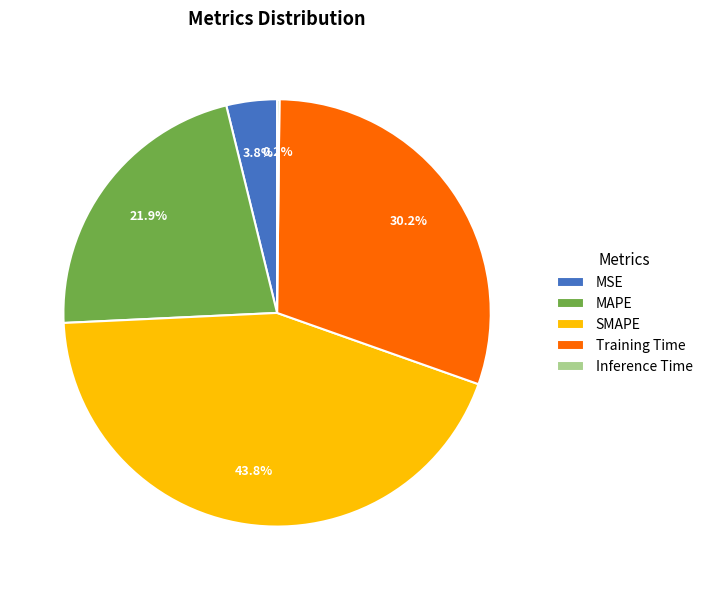

What is the ratio of the value at MAPE to the value at SMAPE?

0.5